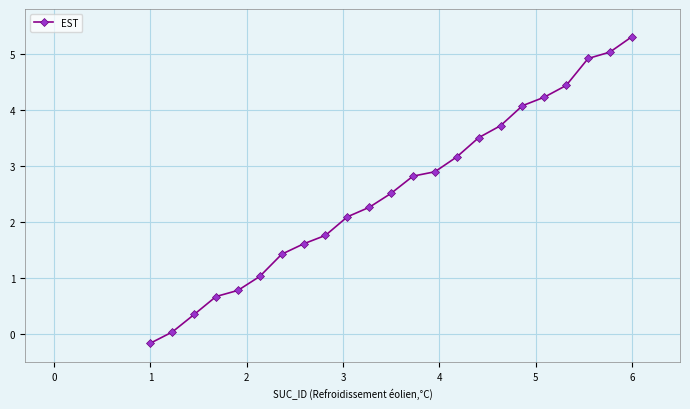

What is the value of the 12th point from the left?

2.5